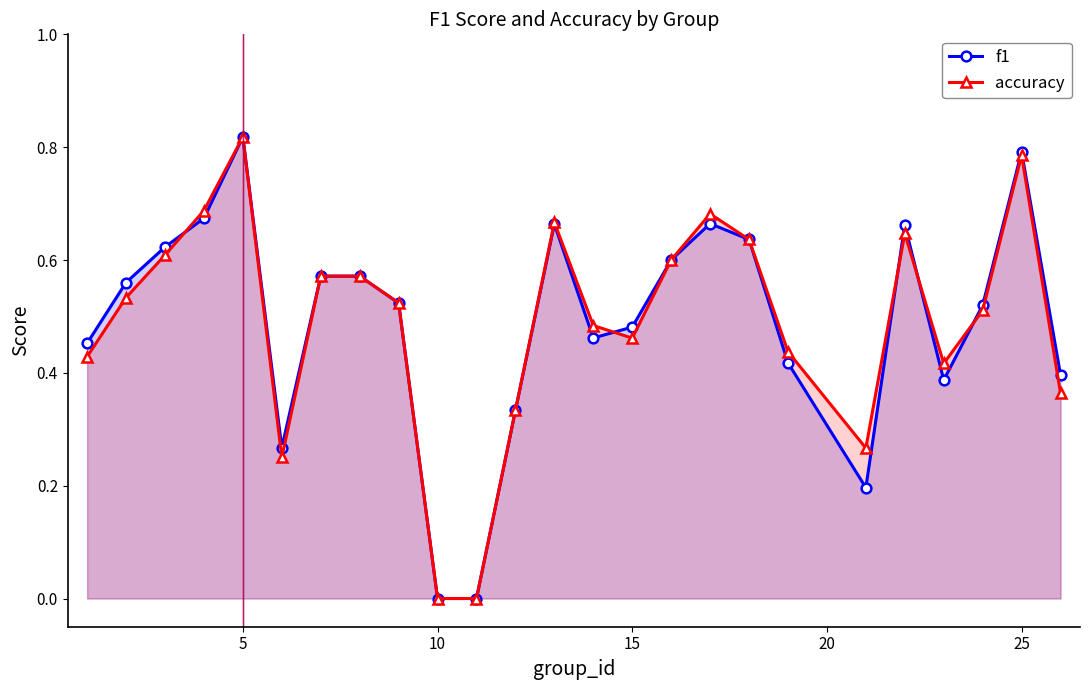

In f1, how many points are higher than both neighbors (excluding endpoints)?

5